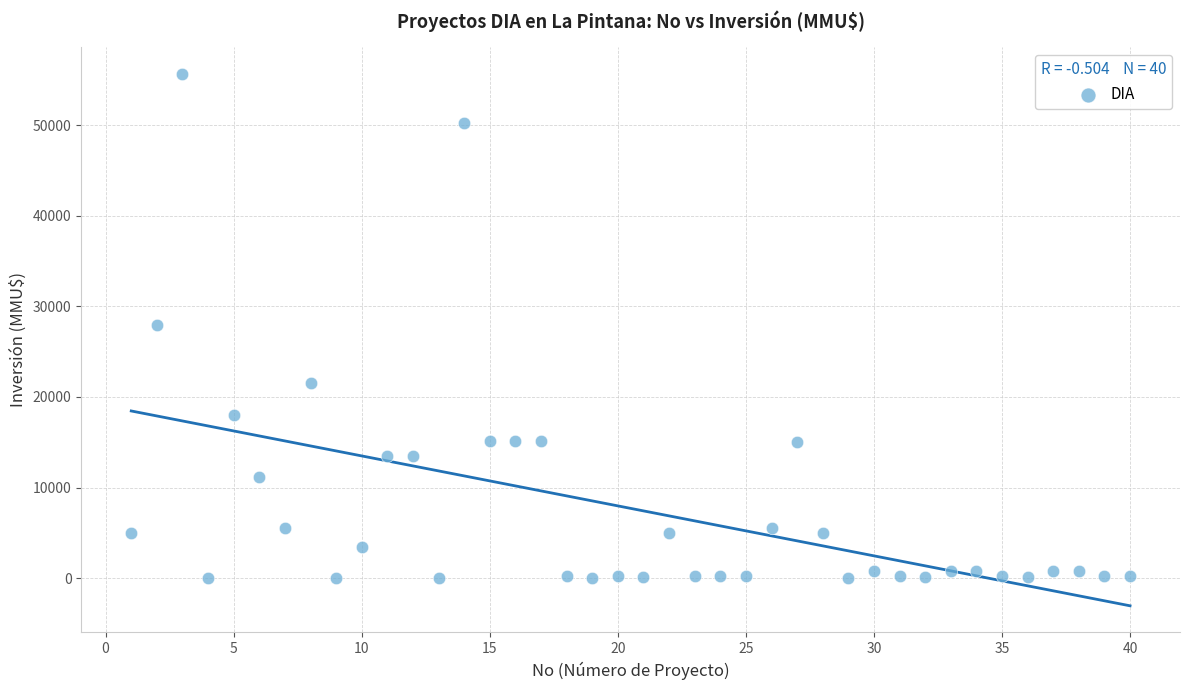

What is the range of X values (max minus min)?

39